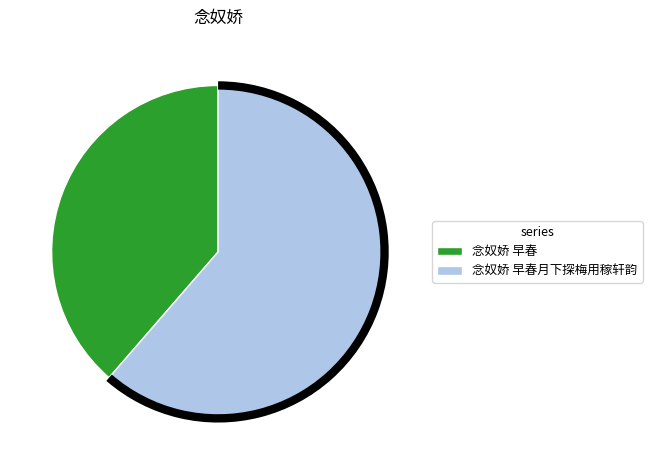

What is the smallest slice in the pie chart?

念奴娇 早春